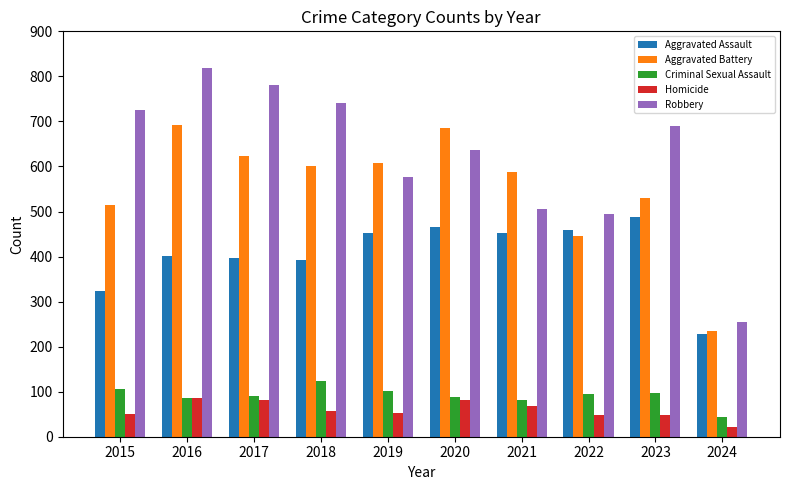

What is the difference between the highest and lowest values at 2015?

676